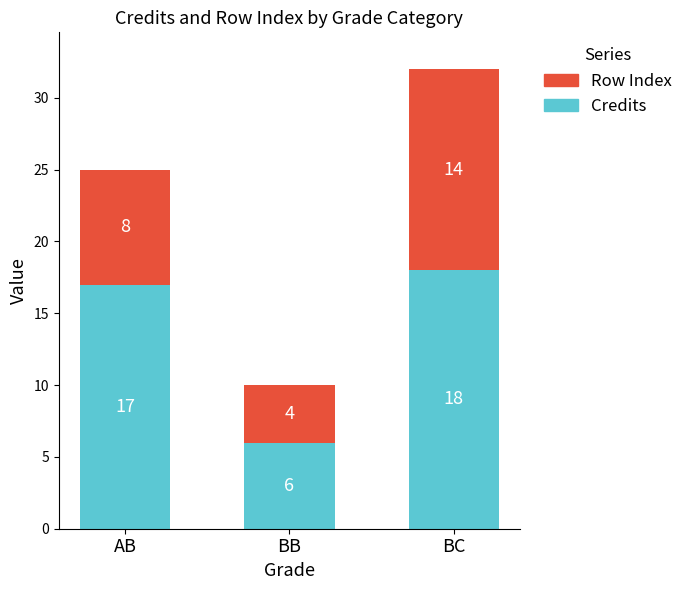

Is it true that Credits equals 6 at BB?

True